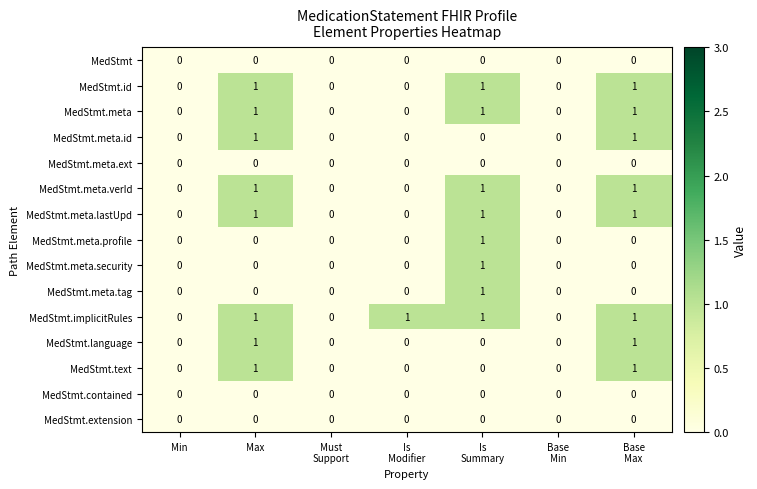

What is the spread (max minus min) of values at Max?

1